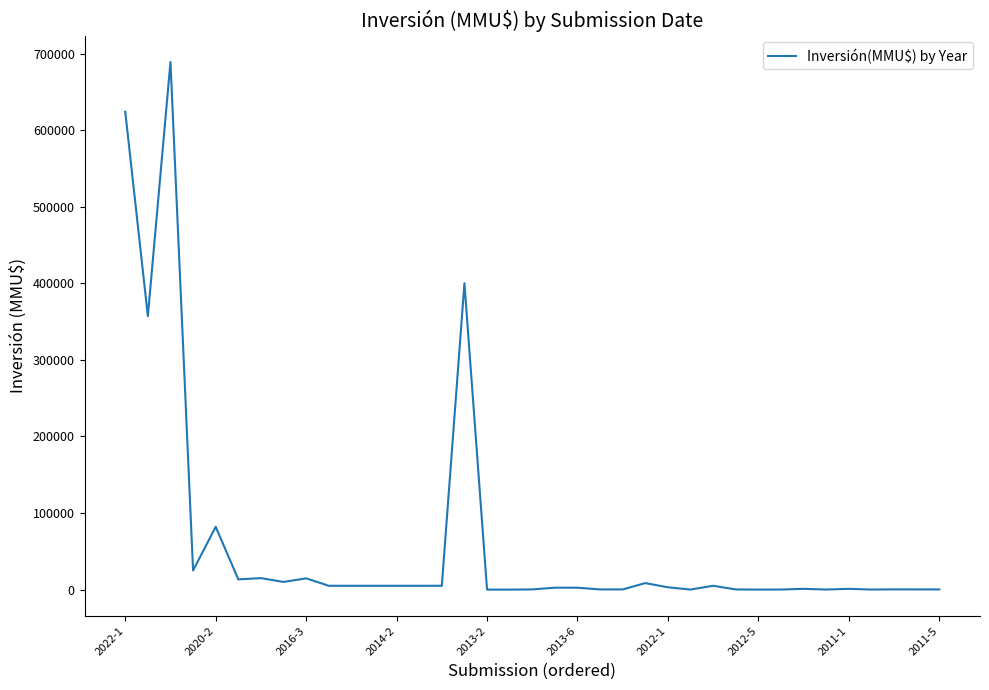

What is the maximum value shown in the chart?

689000